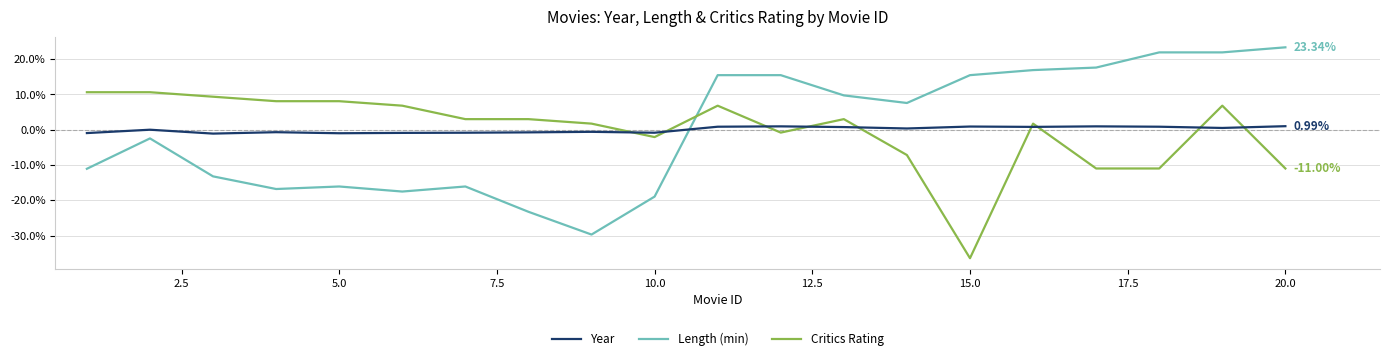

Rank the series by their maximum value, from lowest to highest.

Year, Critics Rating, Length (min)